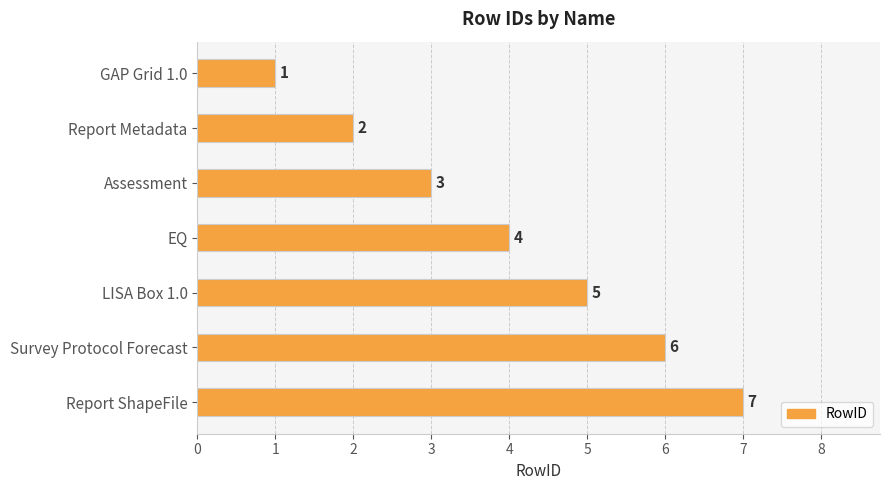

At which category does the chart reach its peak across all series?

Report ShapeFile